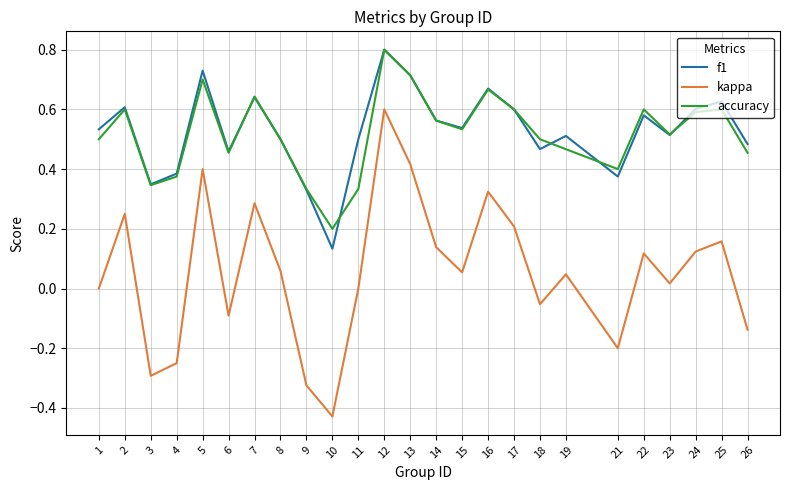

What is the sum of all kappa values?

1.4